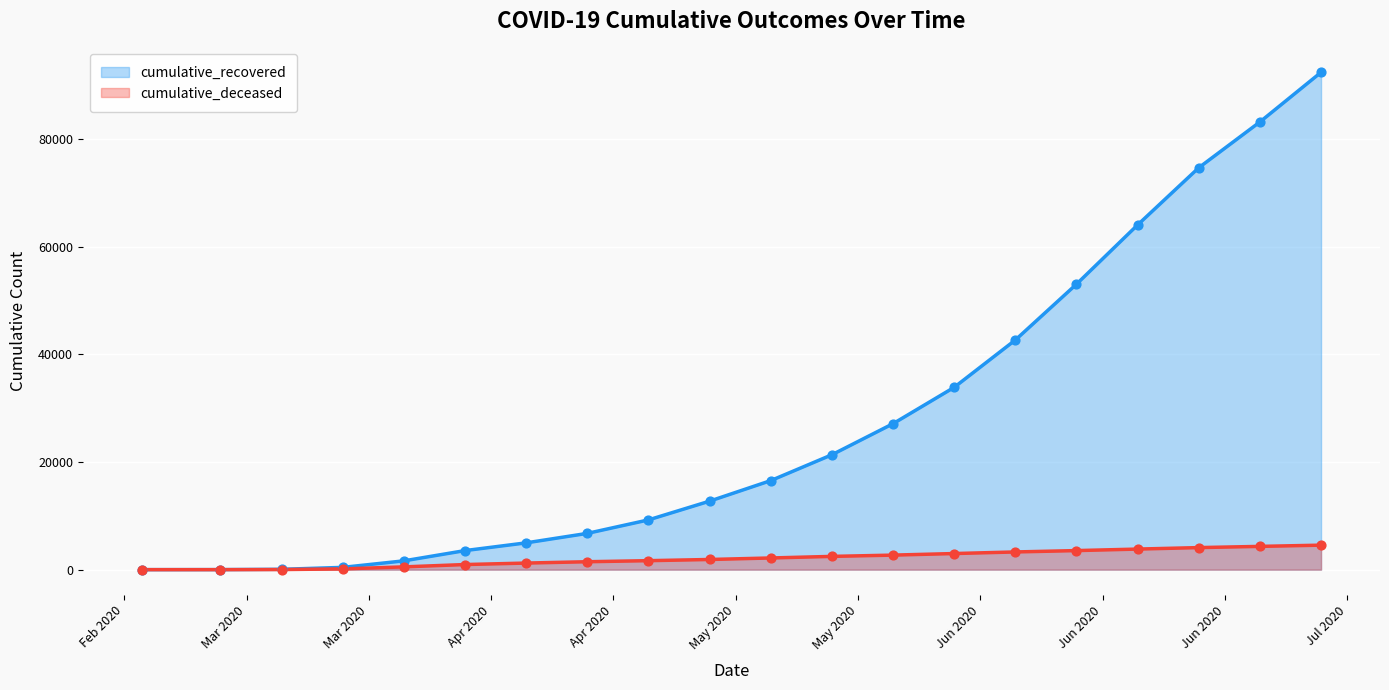

What are all the series names shown in the legend?

cumulative_recovered, cumulative_deceased